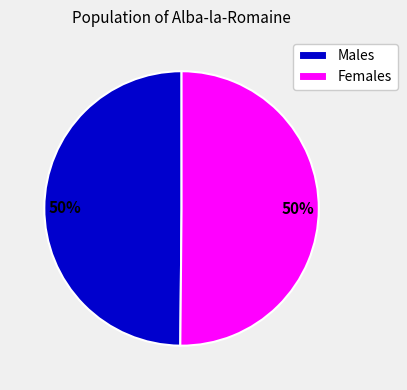

Count the number of slices in the pie.

2